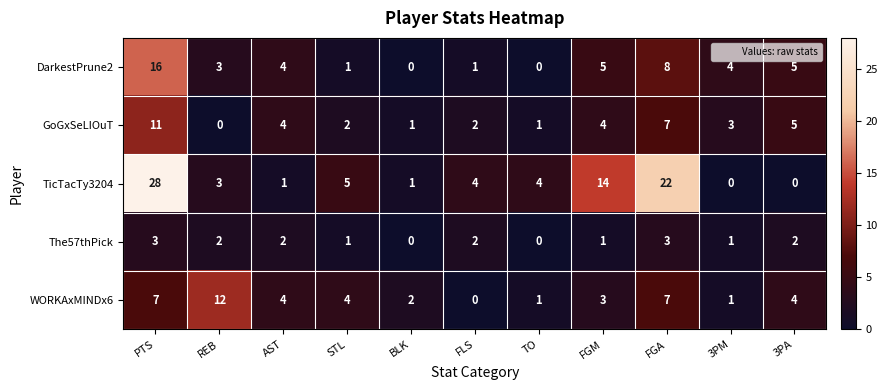

The value of TicTacTy3204 at FGM is 14. True or false?

True